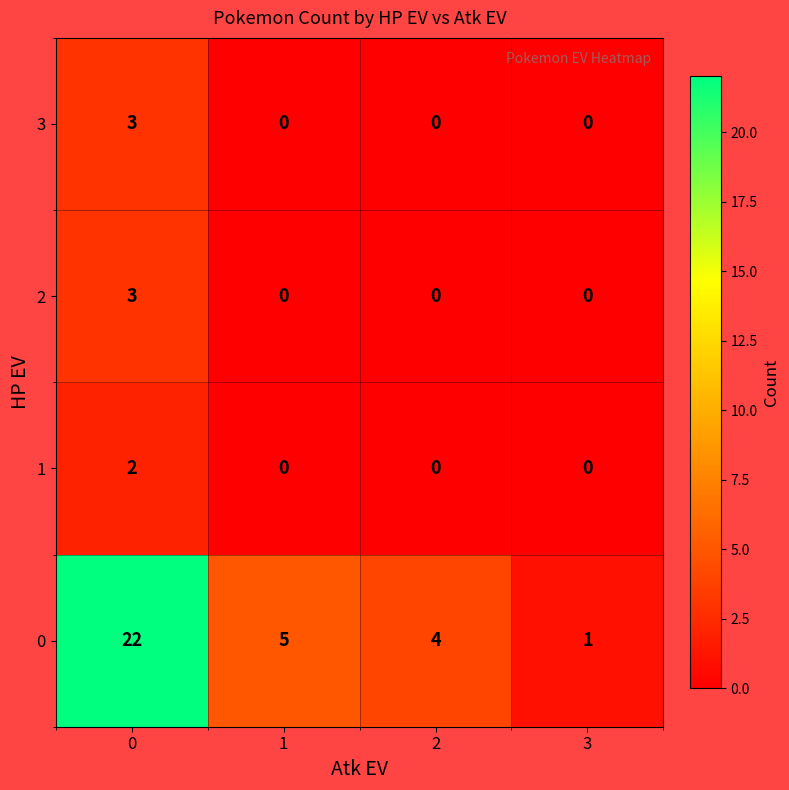

What is the total value across all series at 1?

5